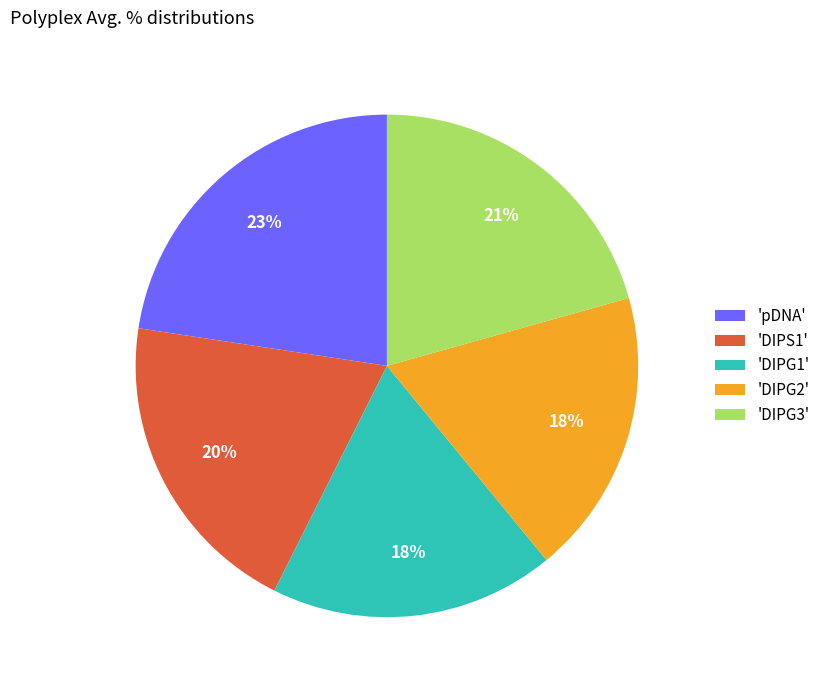

Is there a majority slice in this chart?

No